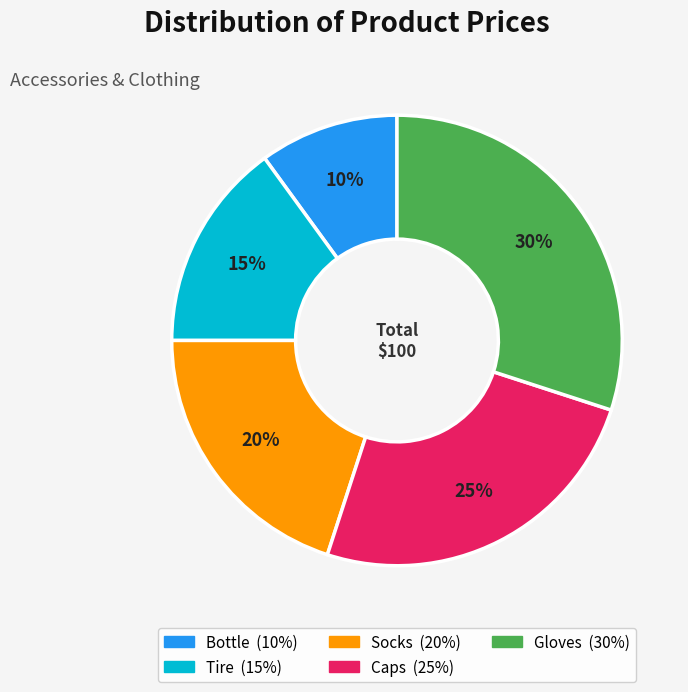

Do Socks and Bottle together represent more than half of the pie?

No